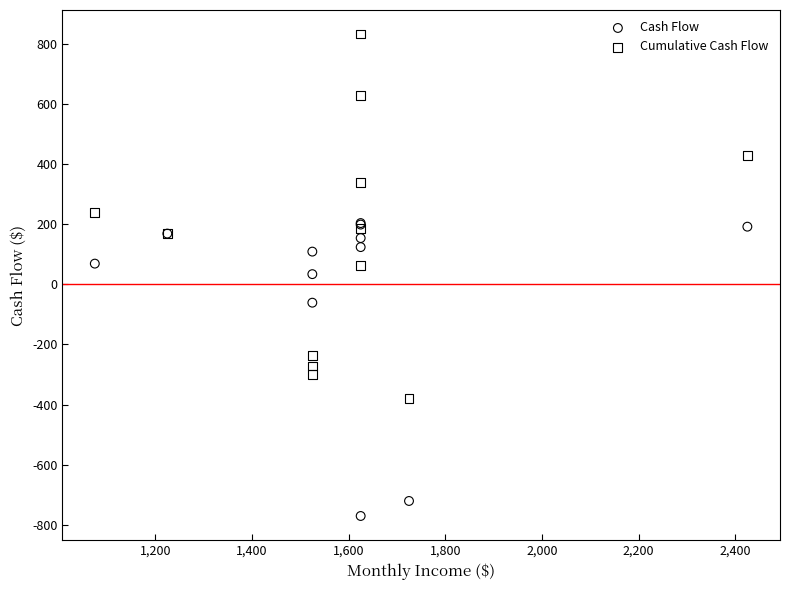

Which series reaches the minimum Y coordinate?

Cash Flow